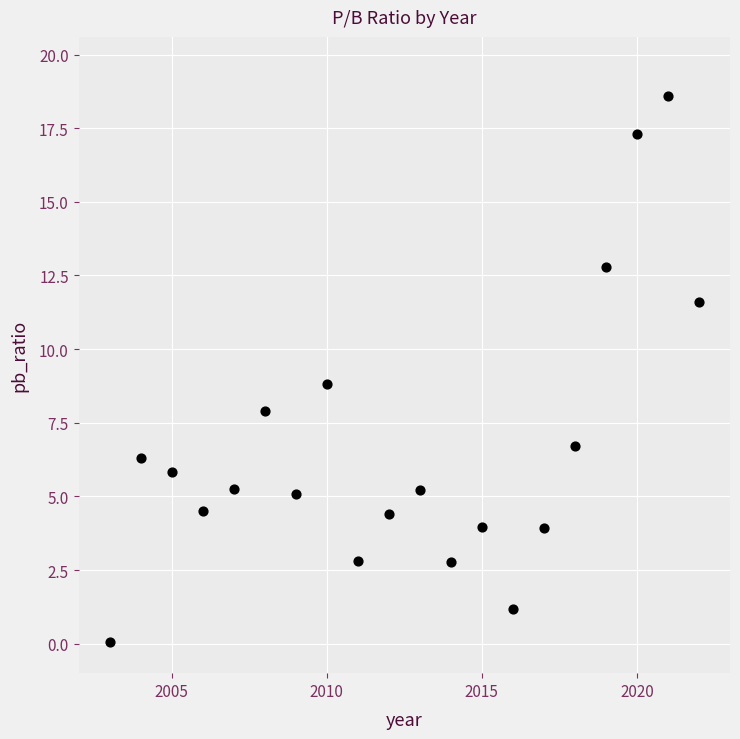

What is the range of X values (max minus min)?

19.0